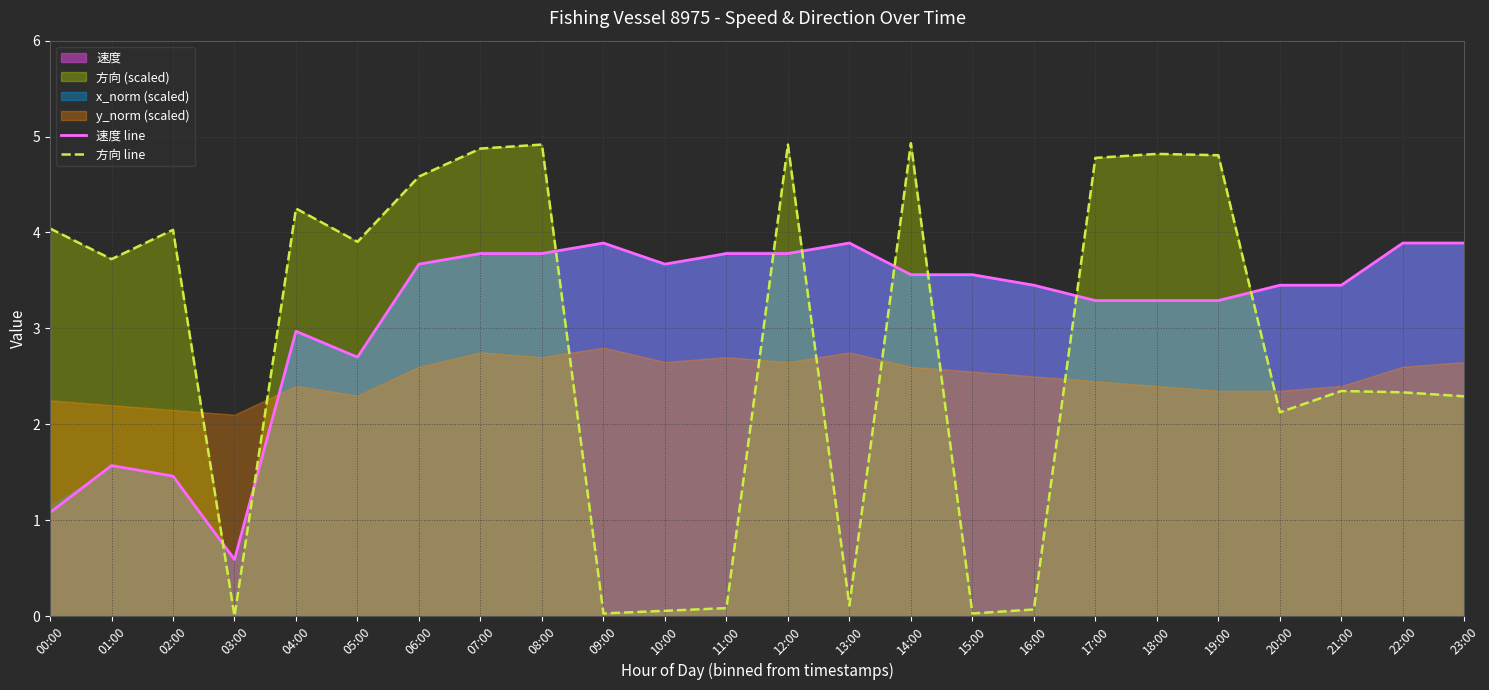

List the labels in order of 速度 line value, largest first.

09:00, 13:00, 22:00, 23:00, 07:00, 08:00, 11:00, 12:00, 06:00, 10:00, 14:00, 15:00, 16:00, 20:00, 21:00, 17:00, 18:00, 19:00, 04:00, 05:00, 01:00, 02:00, 00:00, 03:00